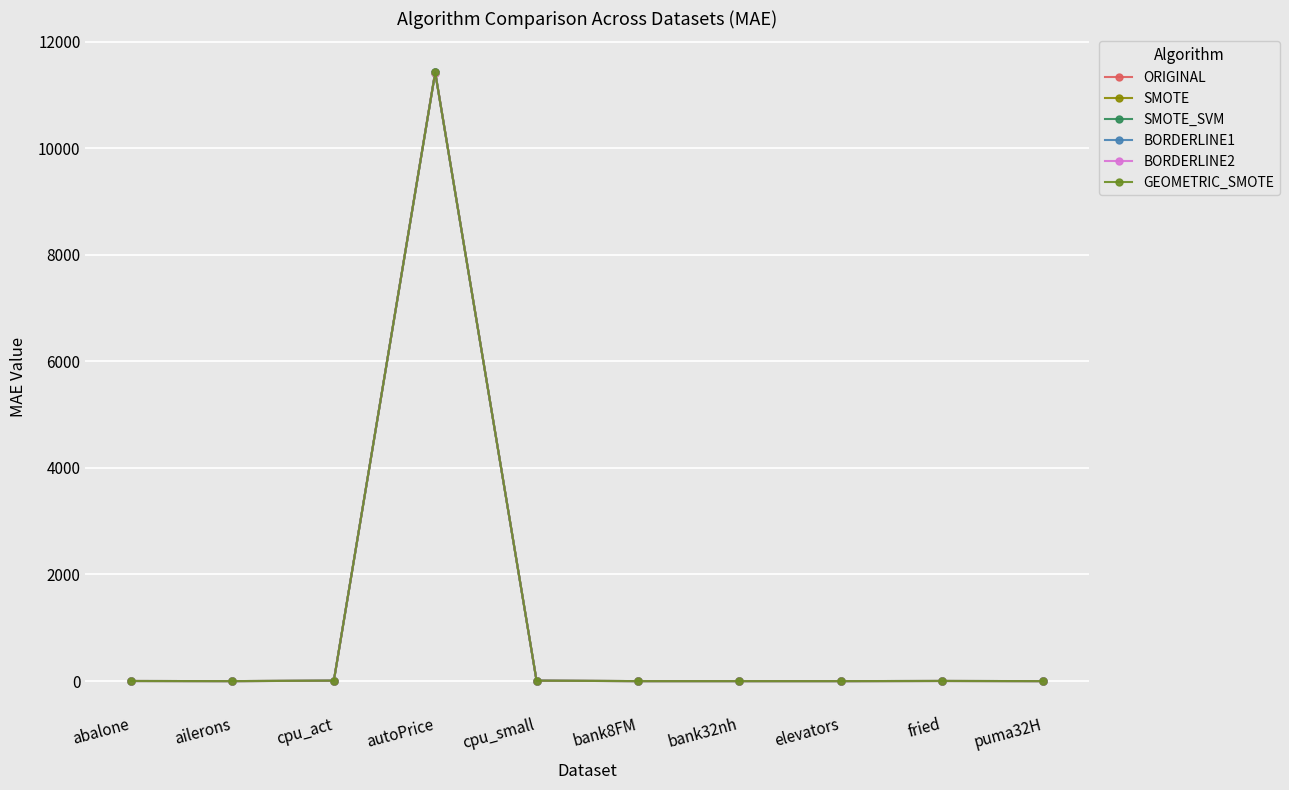

At which category is the sum across all series the highest?

autoPrice